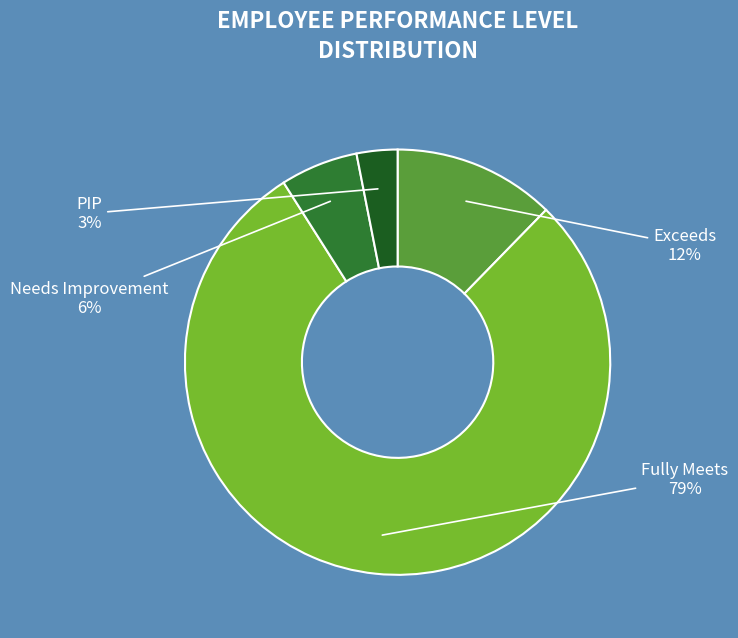

To the nearest percent, what is the difference between the Needs Improvement and PIP slice percentages?

3%